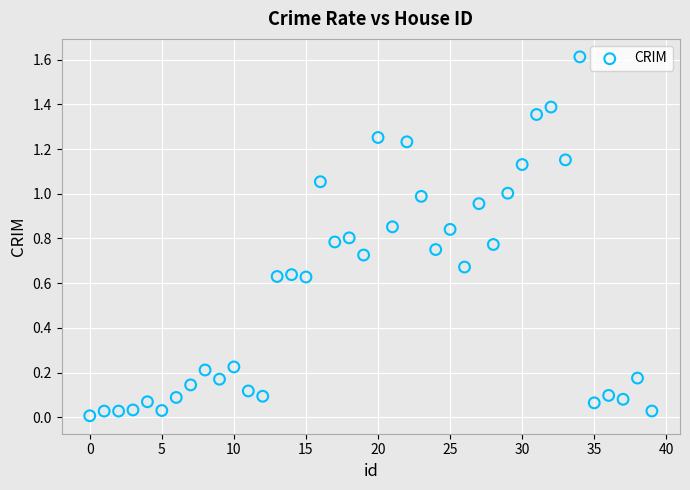

What is the range of Y values (max minus min)?

1.6